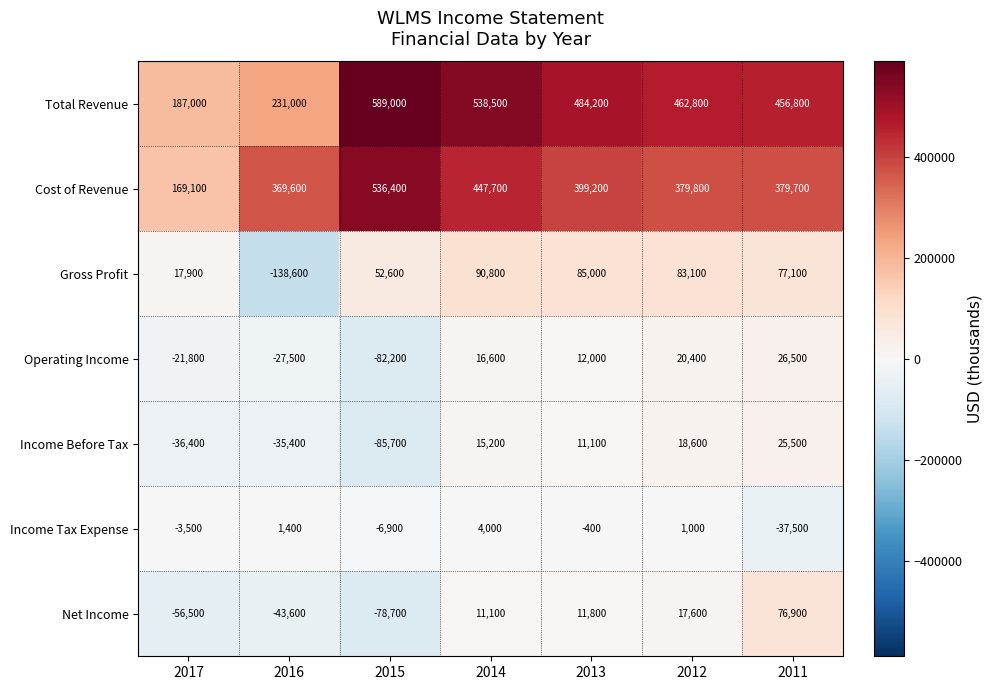

What is the spread (max minus min) of values at 2013?

484600